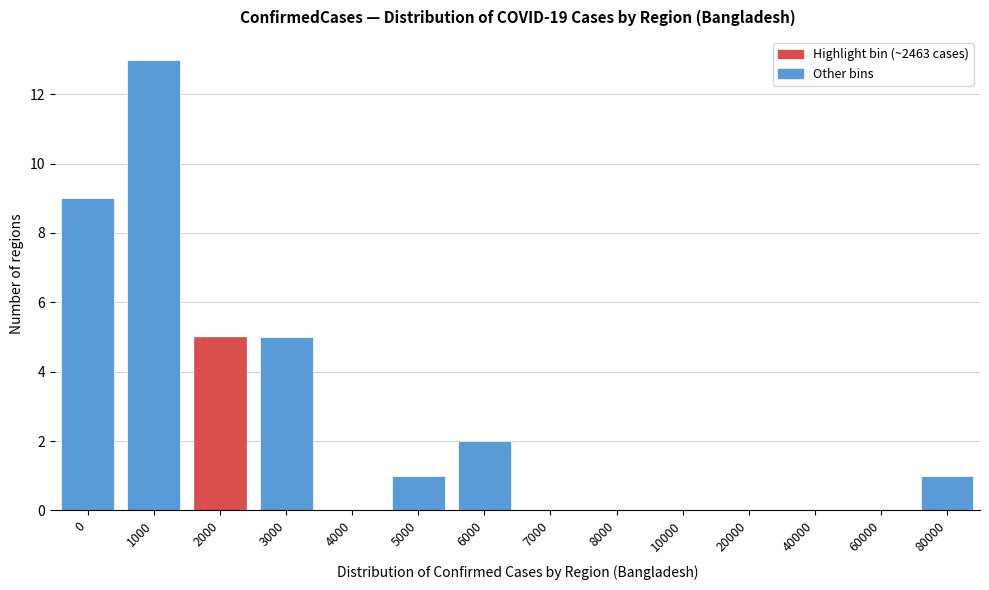

Reading left to right, what are all the values shown in this chart?

0=9	1000=13	2000=5	3000=5	4000=0	5000=1	6000=2	7000=0	8000=0	10000=0	20000=0	40000=0	60000=0	80000=1